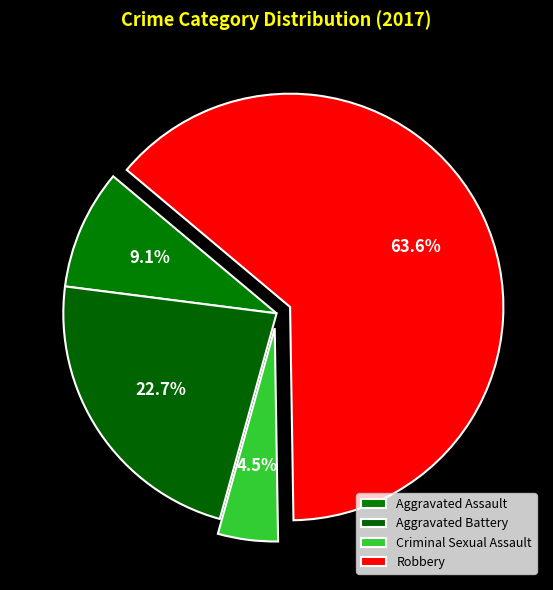

Count the number of slices in the pie.

4